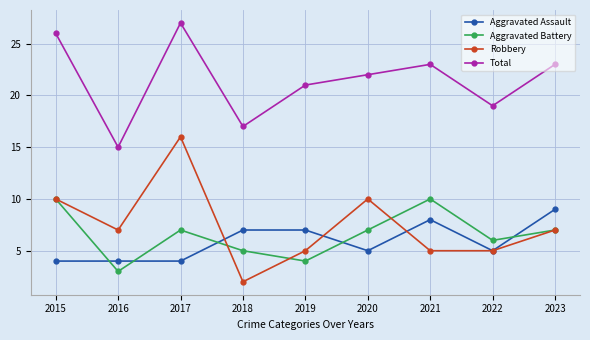

True or false: Aggravated Battery and Total intersect in this chart.

False